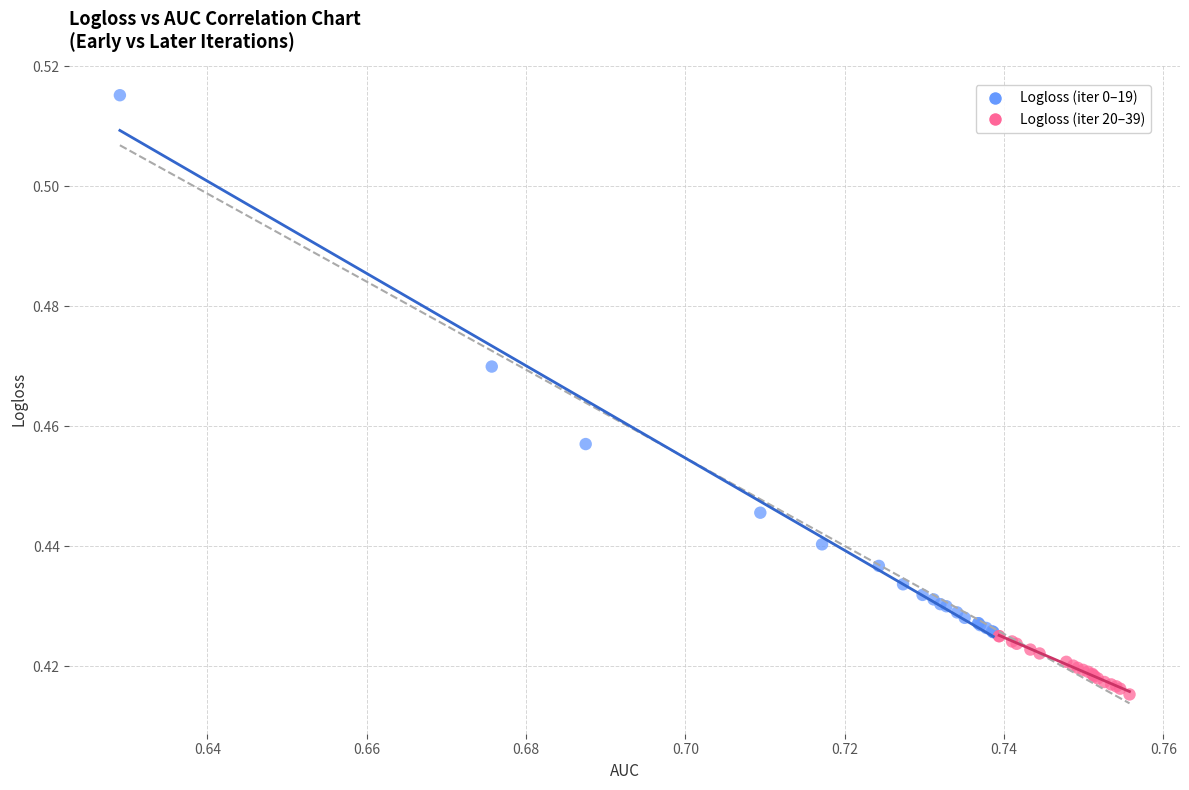

Which series has the largest Y range (max minus min)?

Logloss (iter 0–19)